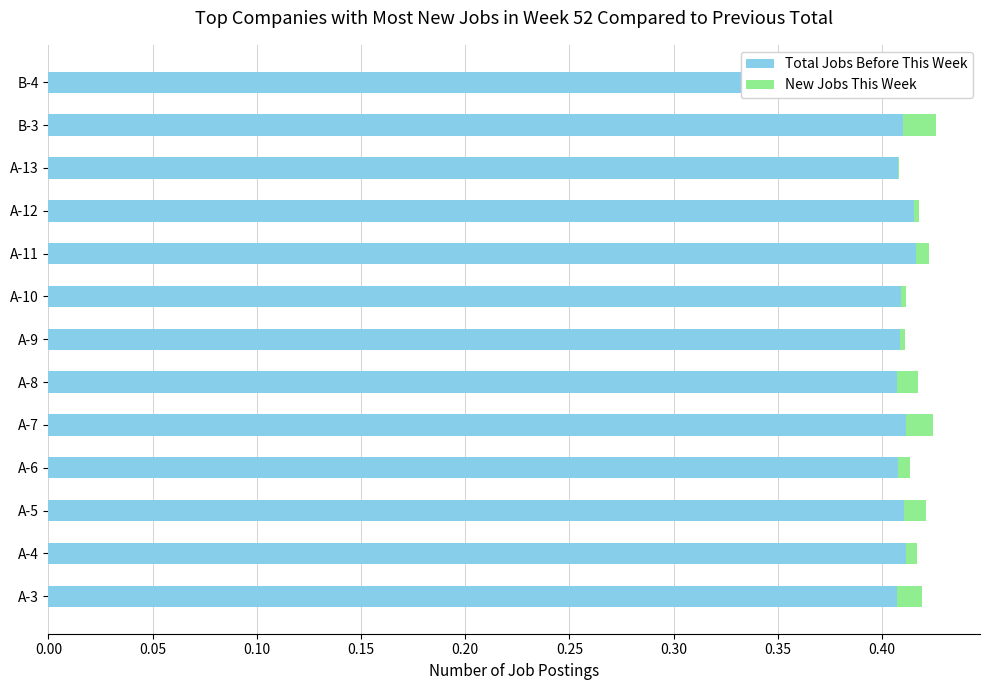

The Total Jobs Before This Week series shows 0.1 at A-13. True or false?

False